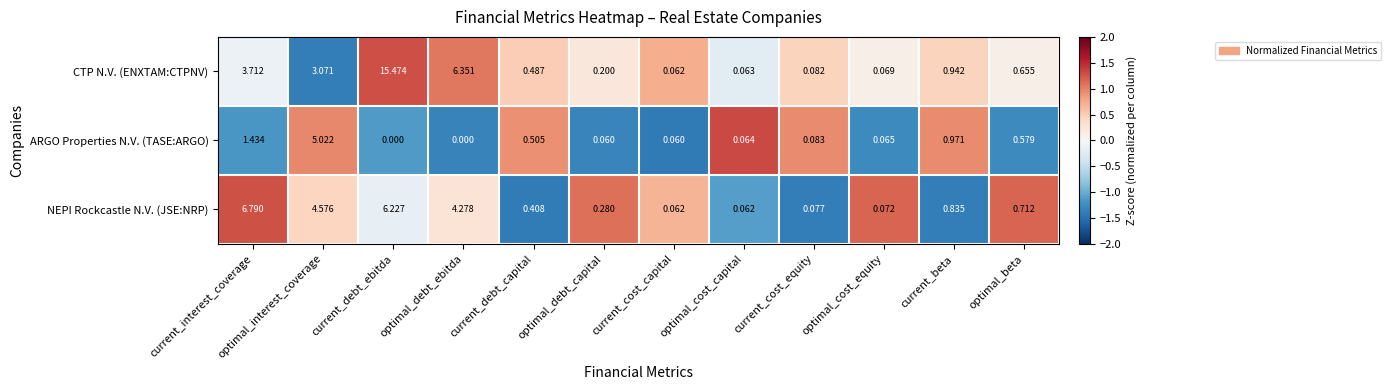

Which series changed the most between current_debt_capital and current_cost_equity?

ARGO Properties N.V. (TASE:ARGO)